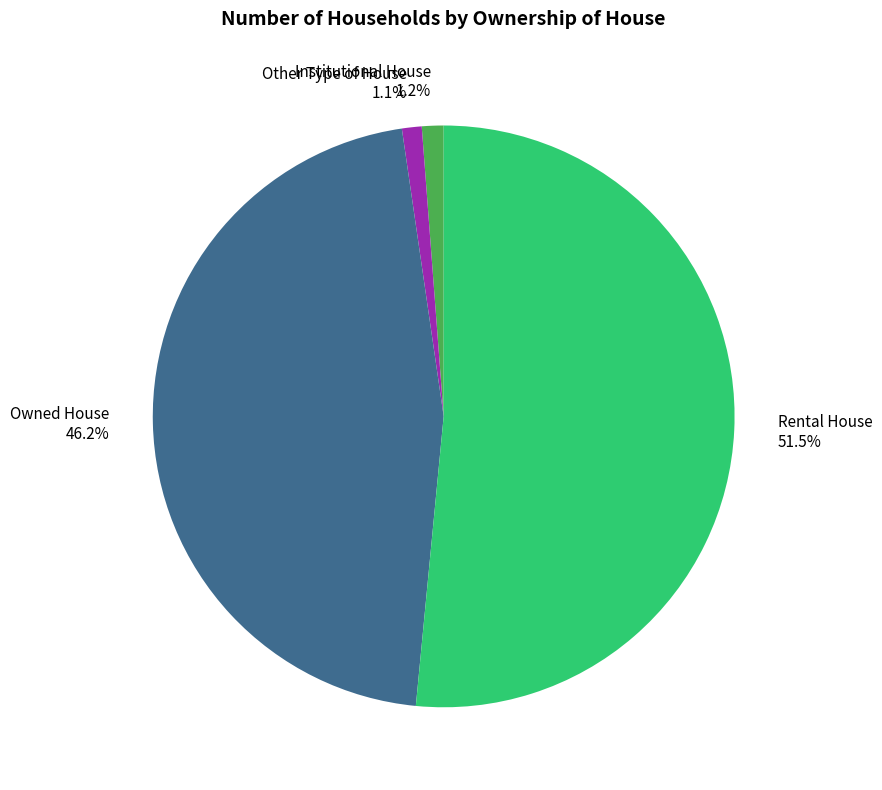

Count the number of slices in the pie.

4